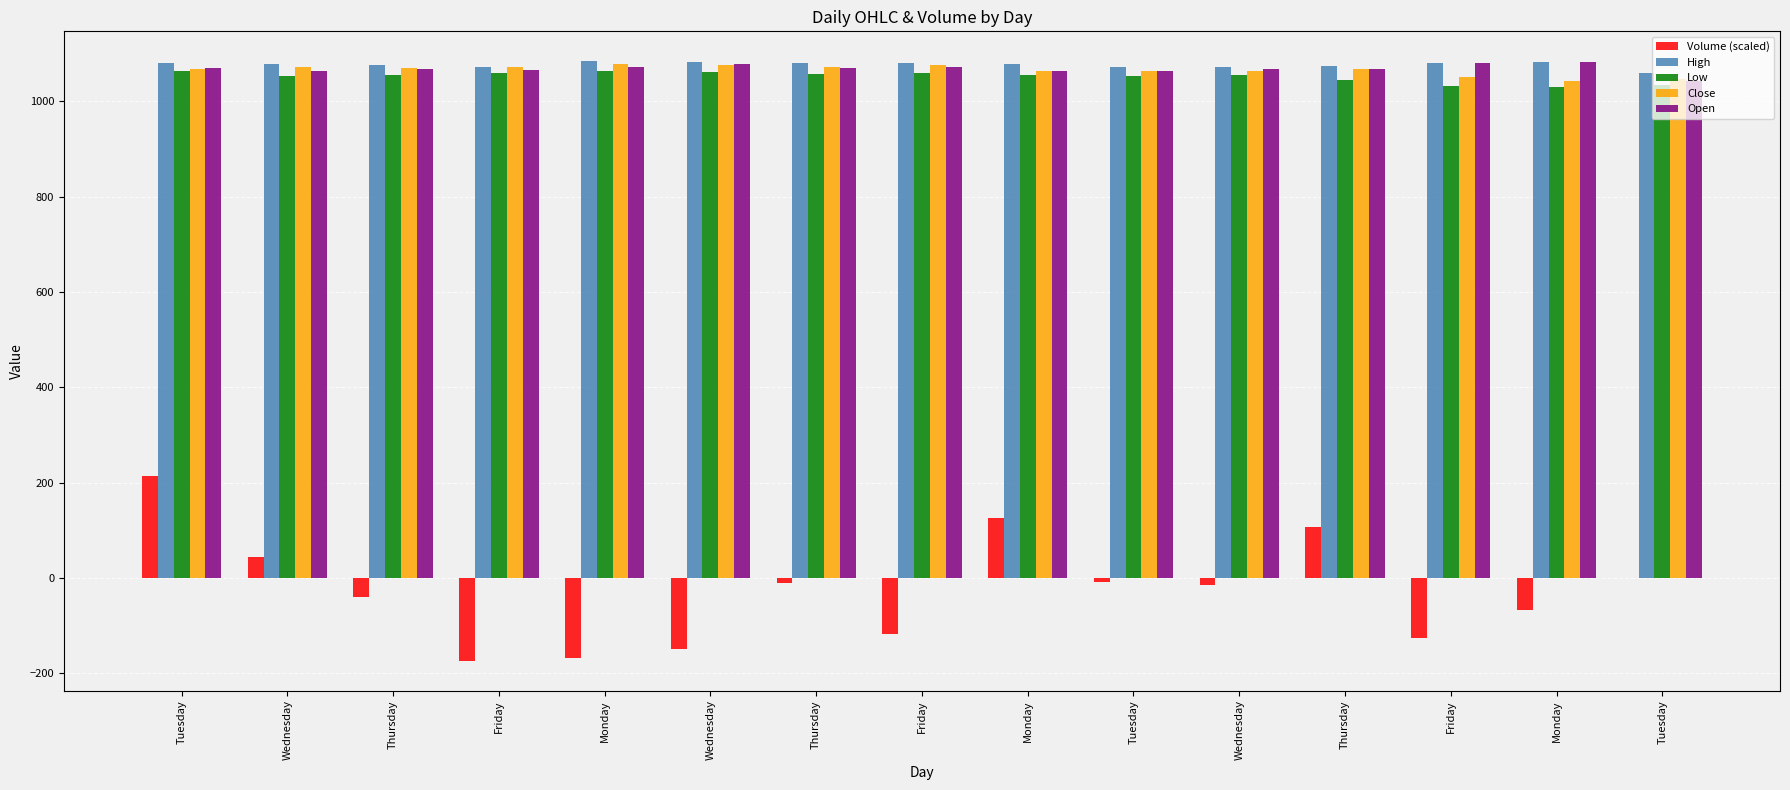

Is the value of Volume (scaled) at Thursday greater than the value of Close at Monday?

No